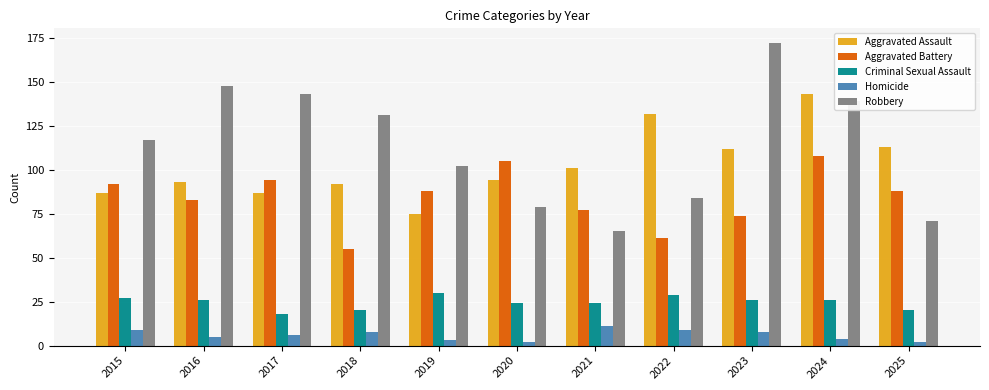

How many bars are there in each group?

5